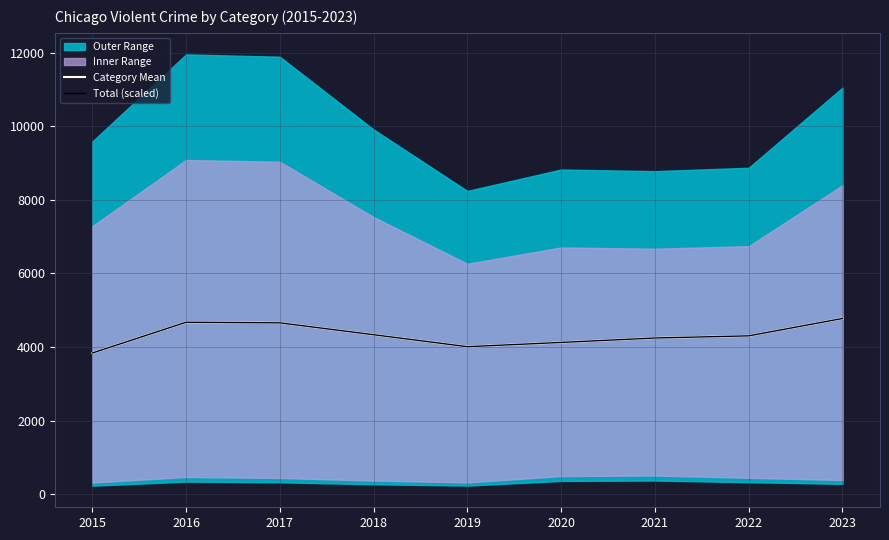

What is the value of the Total (scaled) point at the 4th from the left?

4334.6